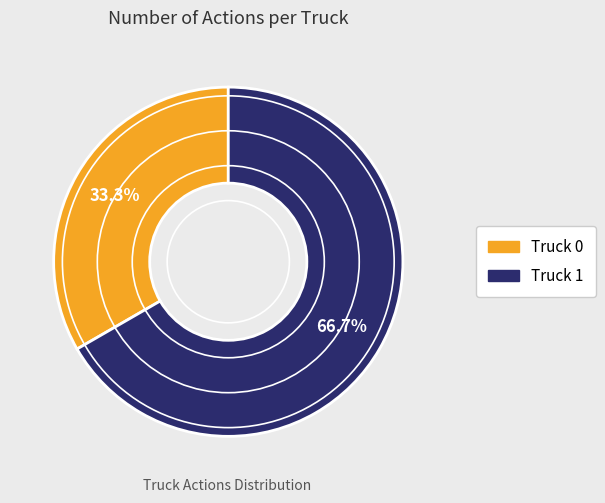

Which category has the biggest portion of the pie?

Truck 1